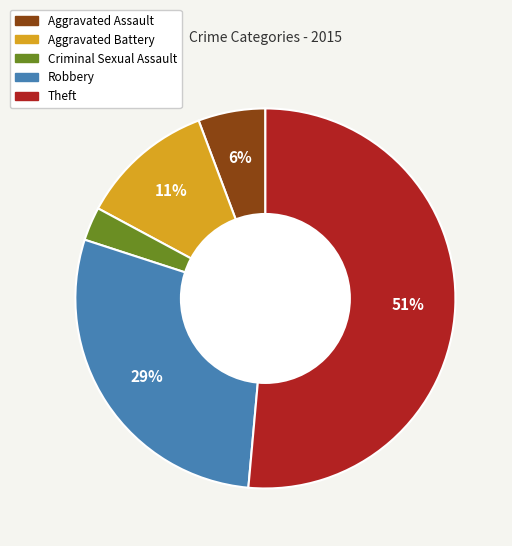

Does Theft represent more than half of the total?

Yes